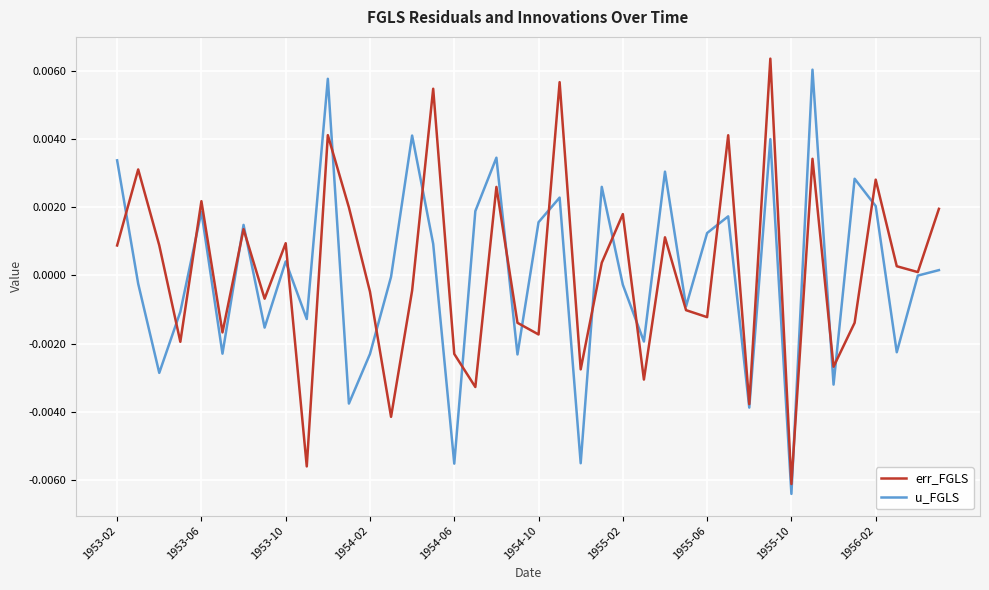

Which series changed the most between 1953-10 and 1956-02?

err_FGLS